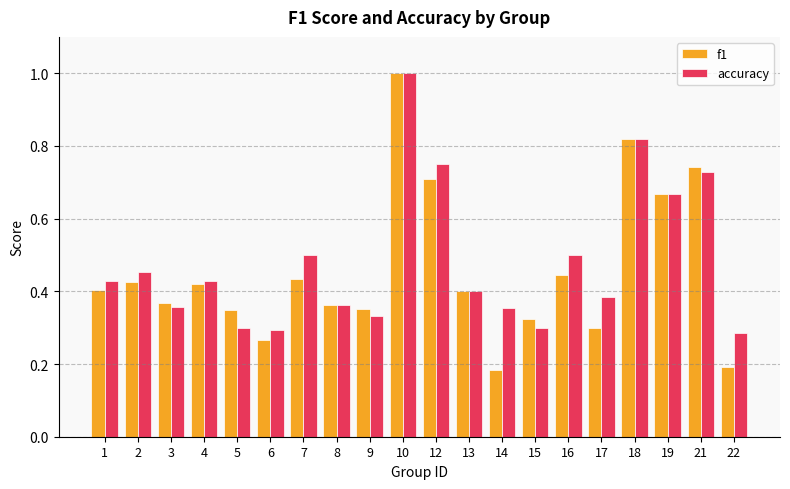

At 17, list the series in order from smallest to largest.

f1, accuracy